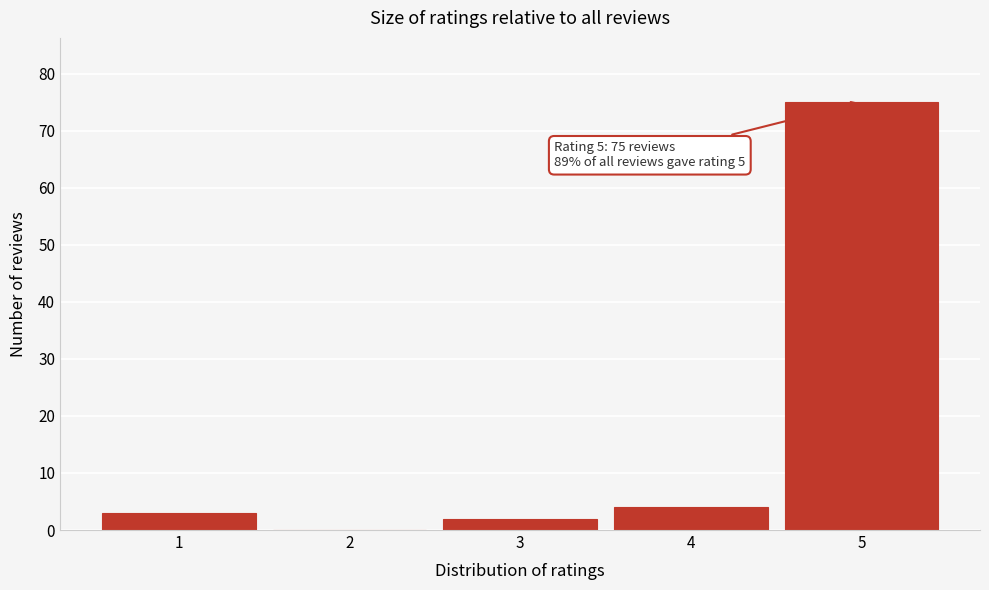

Reading left to right, what are all the values shown in this chart?

1=3	2=0	3=2	4=4	5=75